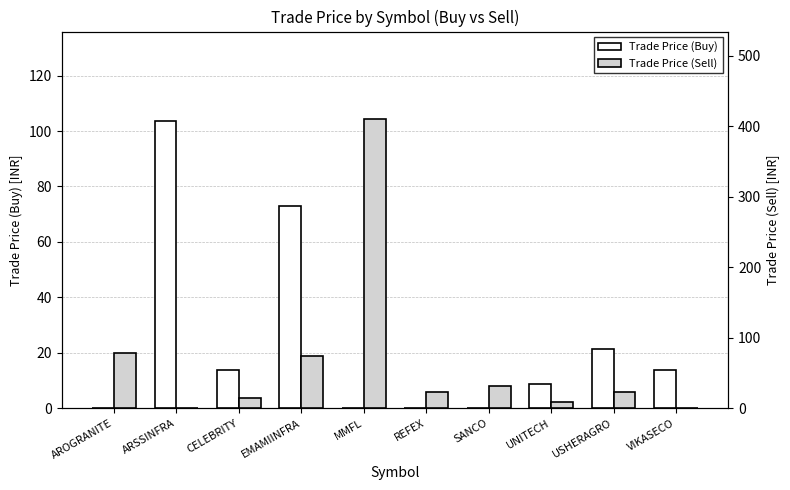

How many groups of bars are there?

10